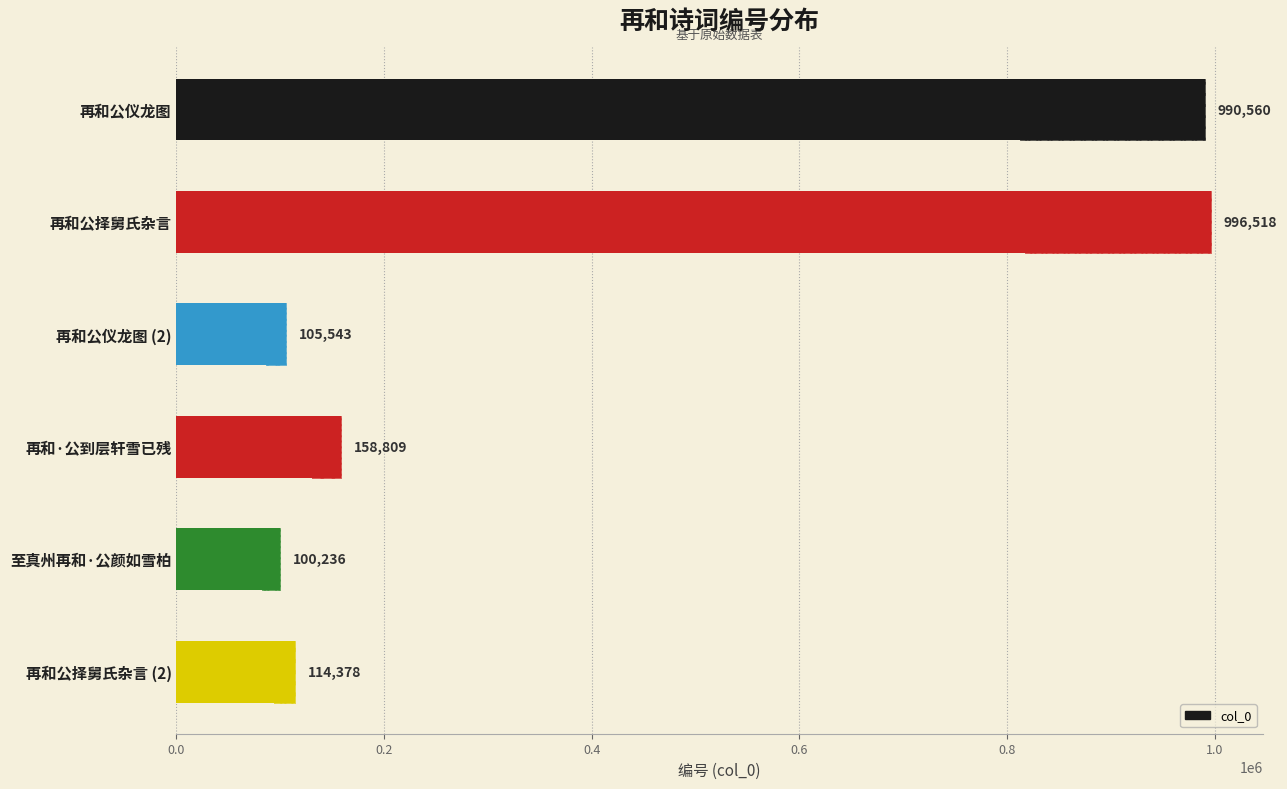

How many bars are there in total?

6